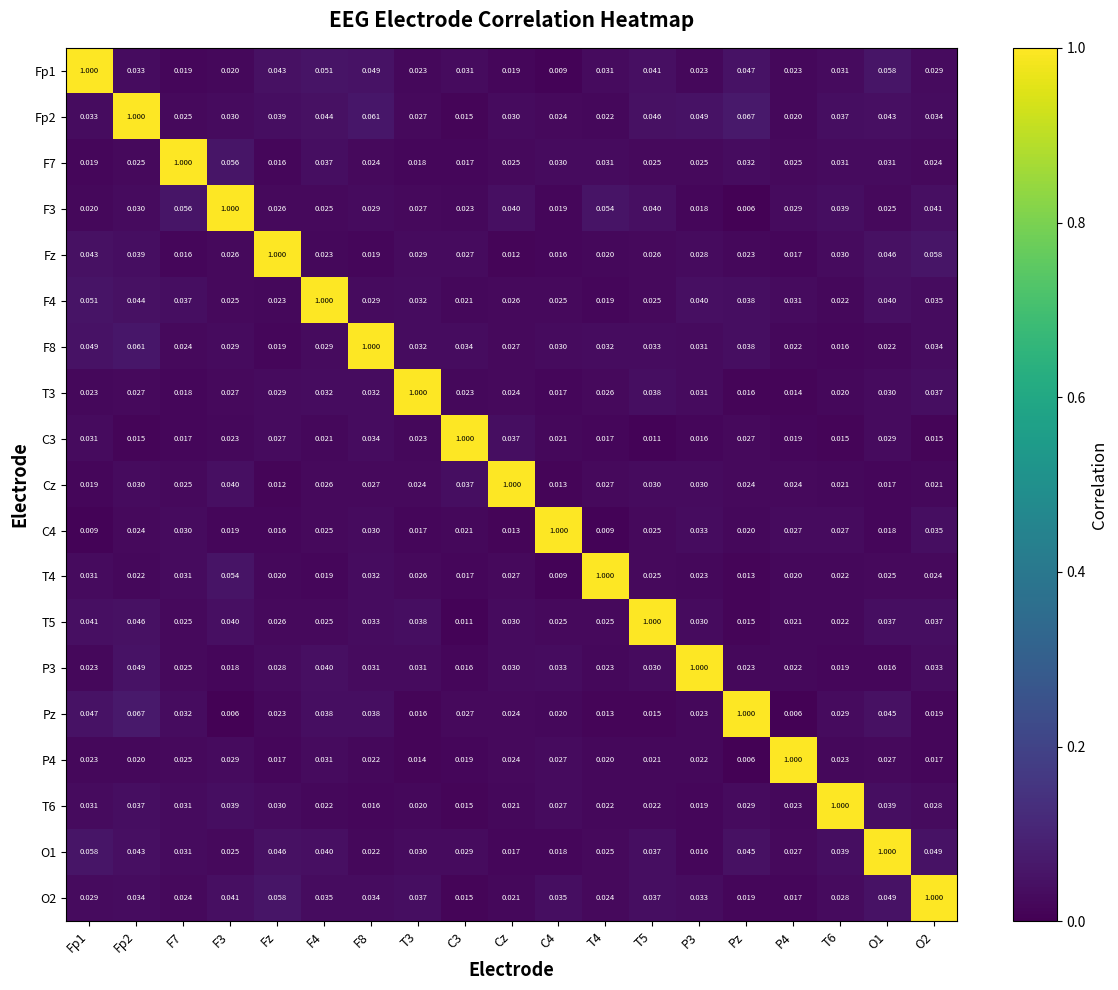

At which category is the sum across all series the highest?

Fp2